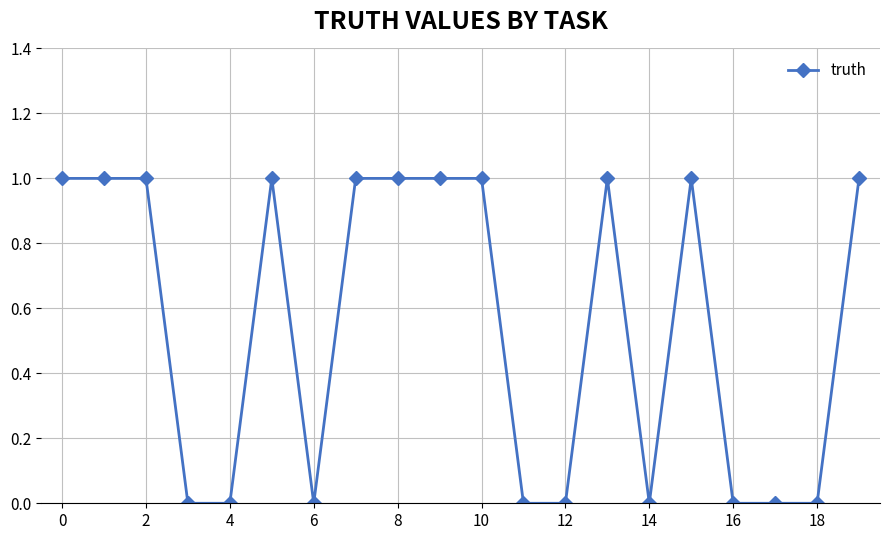

True or false: the data has more than 0 interior local peaks.

True